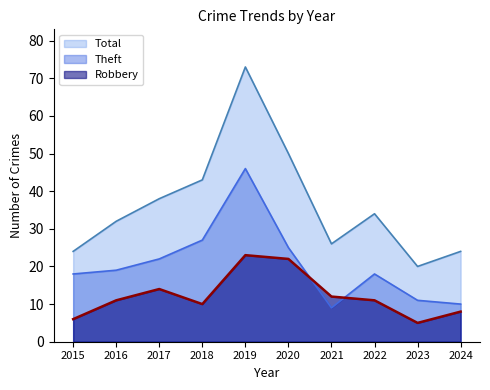

At which label is Robbery closest to 14?

2017